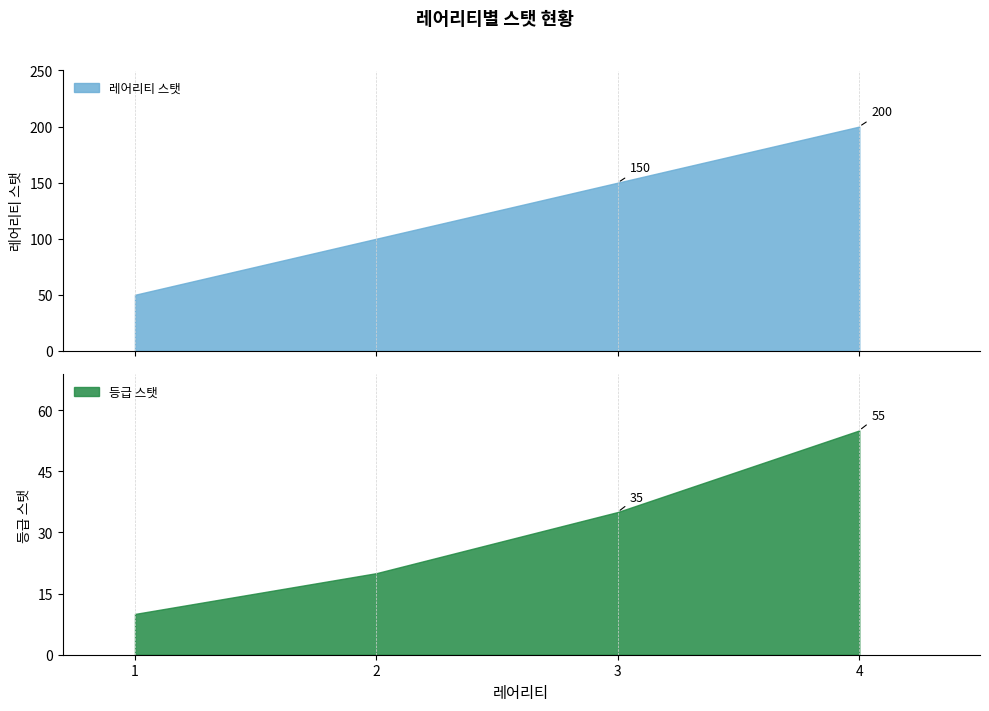

True or false: 등급 스탯 and 레어리티 스탯 intersect in this chart.

False